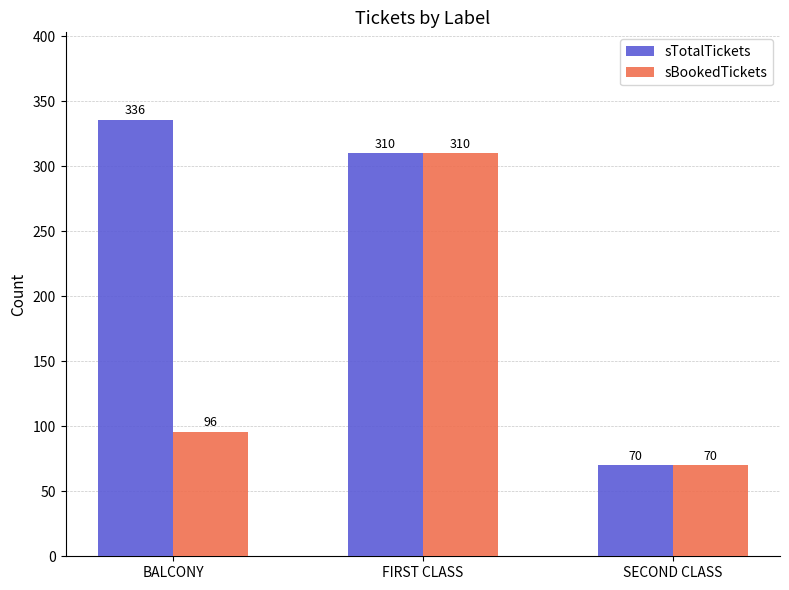

What is the label of the 2nd bar from the right?

FIRST CLASS